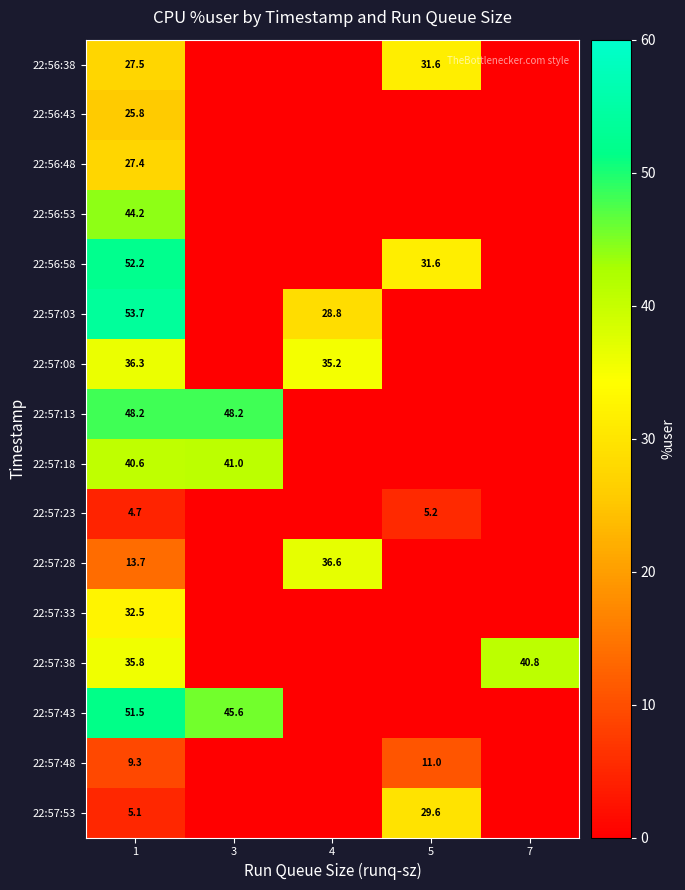

What is the difference between the highest and lowest values at 1?

49.0